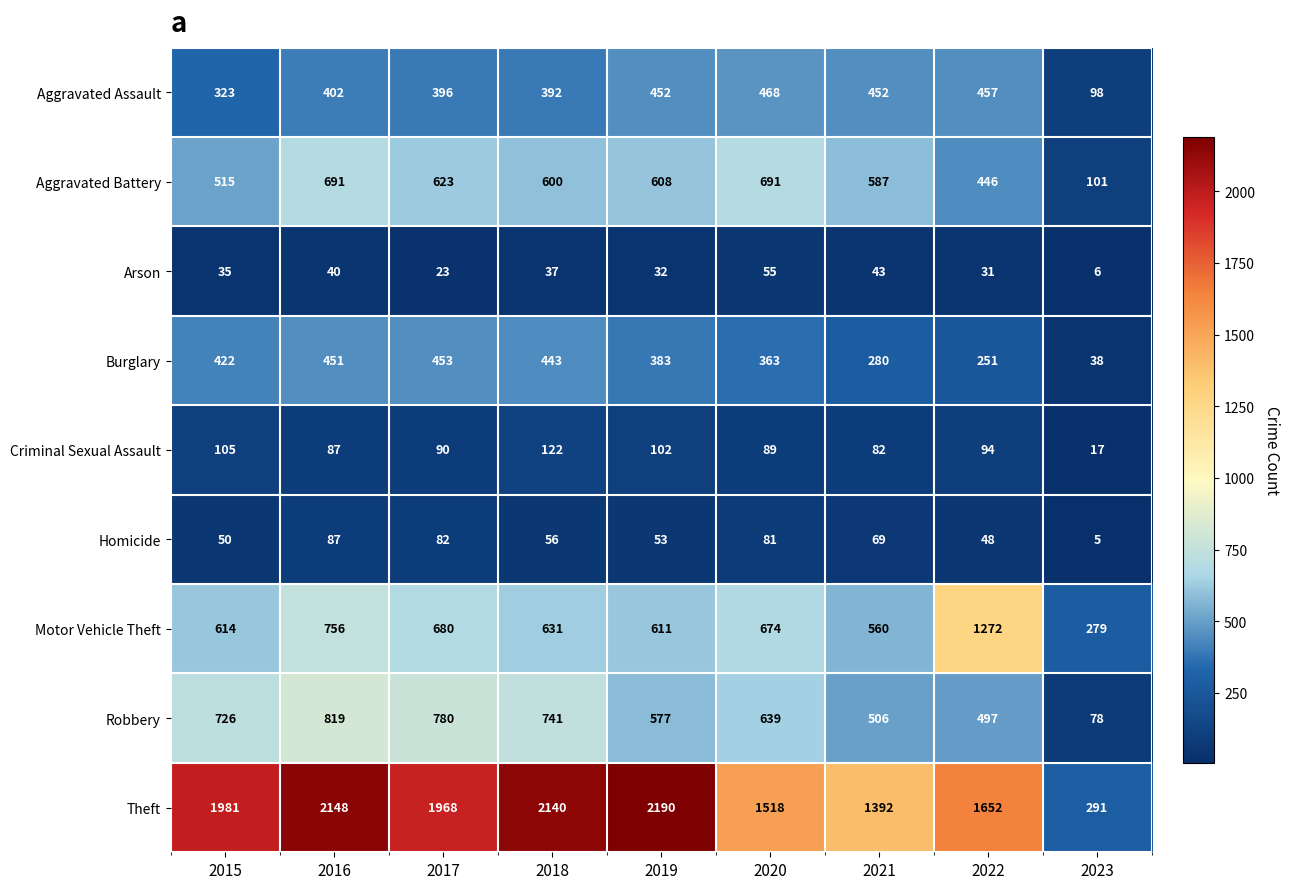

At which label is Motor Vehicle Theft closest to 775?

2016